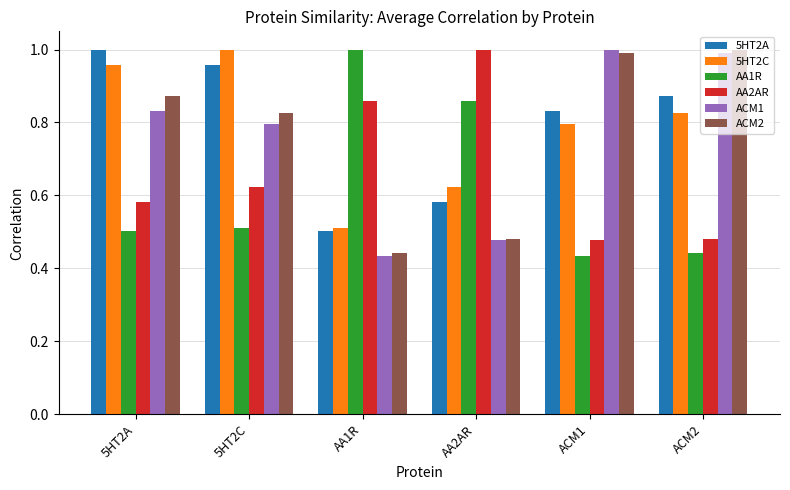

How many groups of bars are there?

6